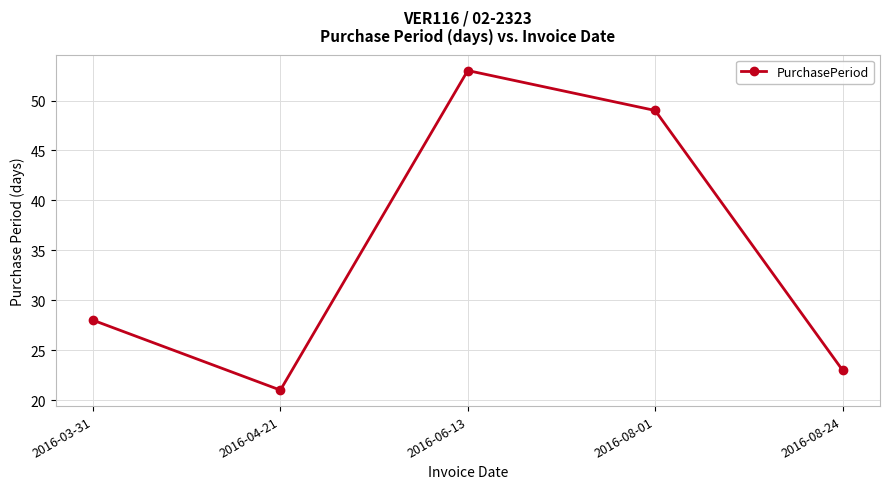

Reading left to right, transcribe all the data shown in this chart.

28	21	53	49	23